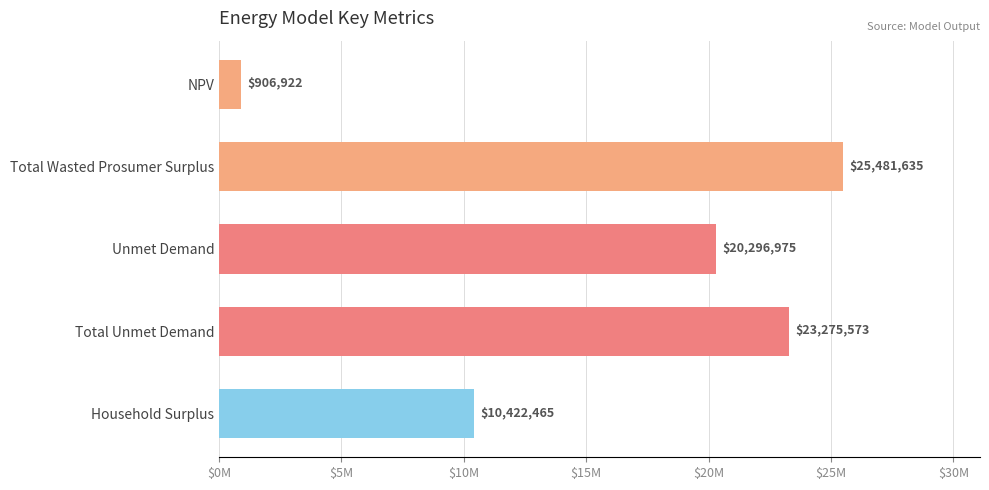

How many series are shown in this chart?

1